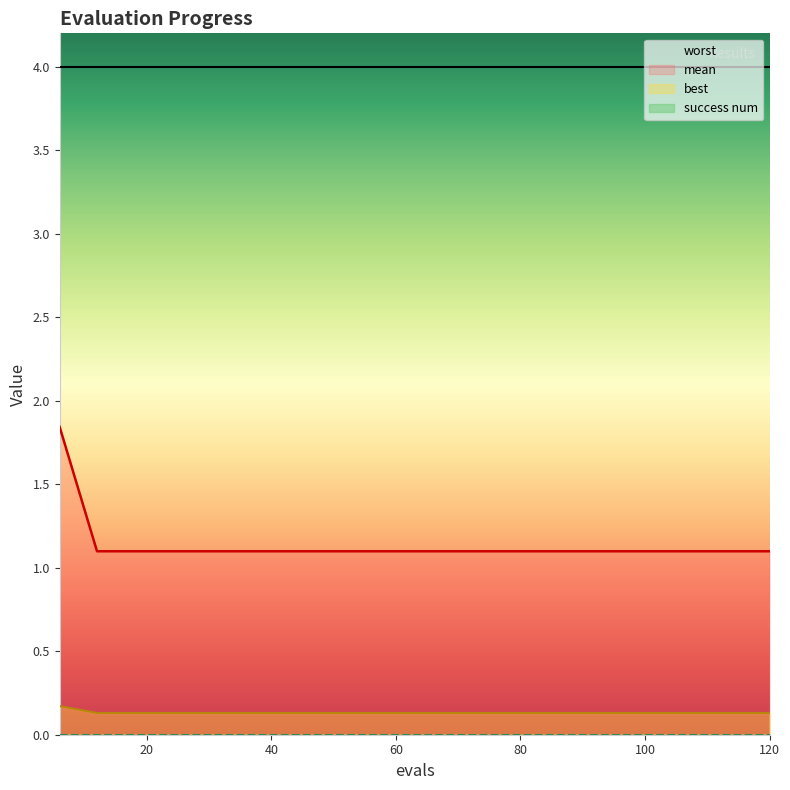

What is the spread (max minus min) of values at 84?

1.0